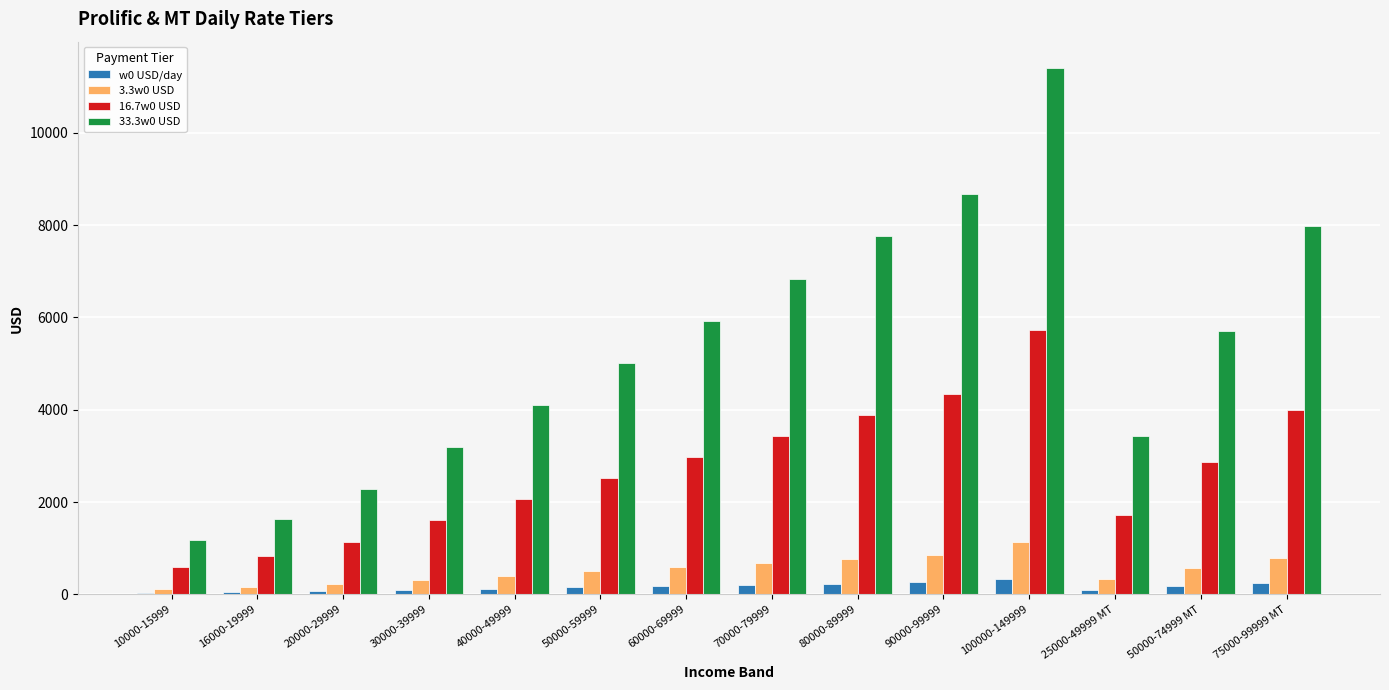

Is it true that 16.7w0 USD equals 1143.8 at 20000-29999?

True